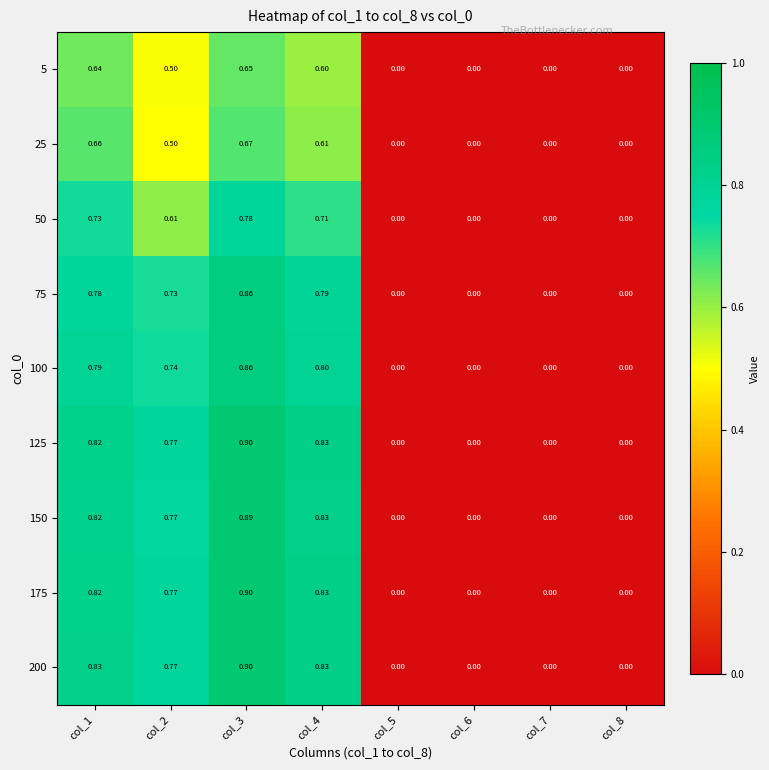

Is the value of 50 at col_5 greater than the value of 5 at col_1?

No